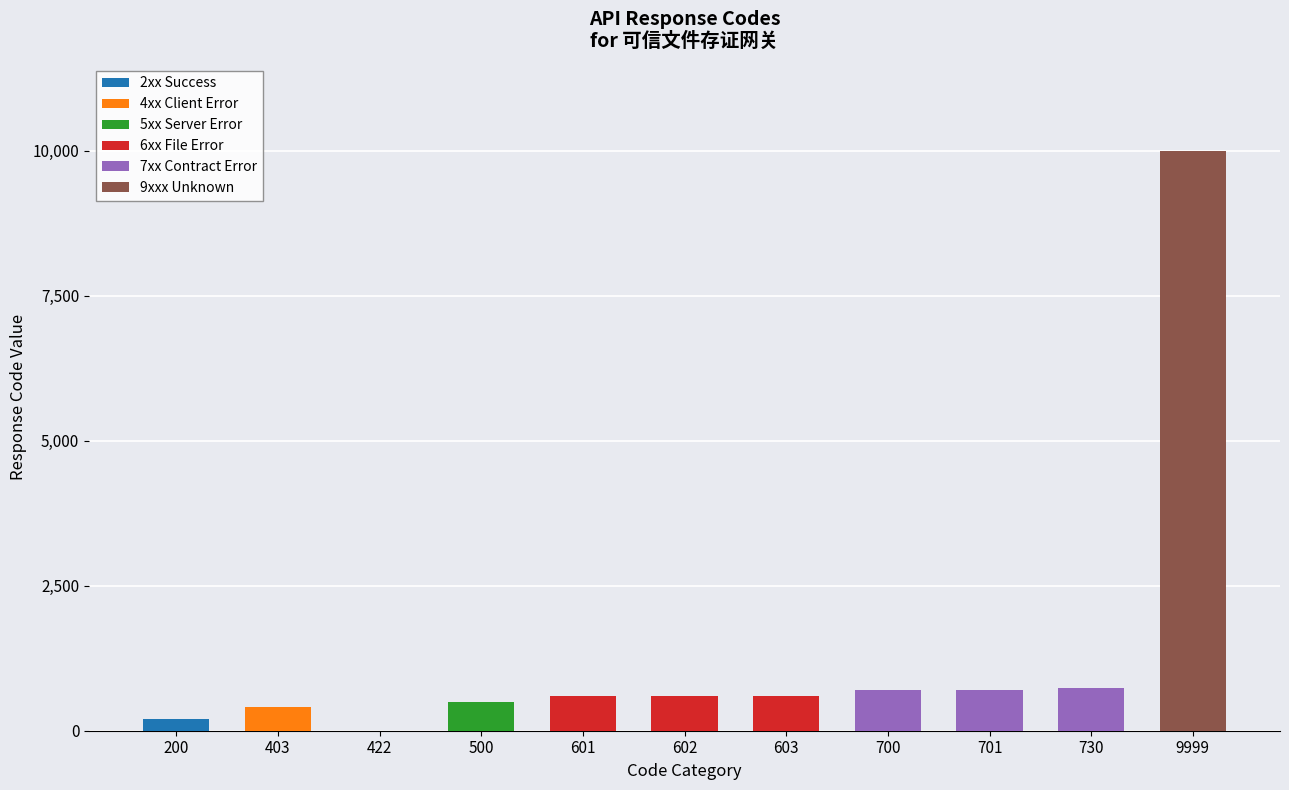

The 2xx Success series shows 0 at 602. True or false?

True